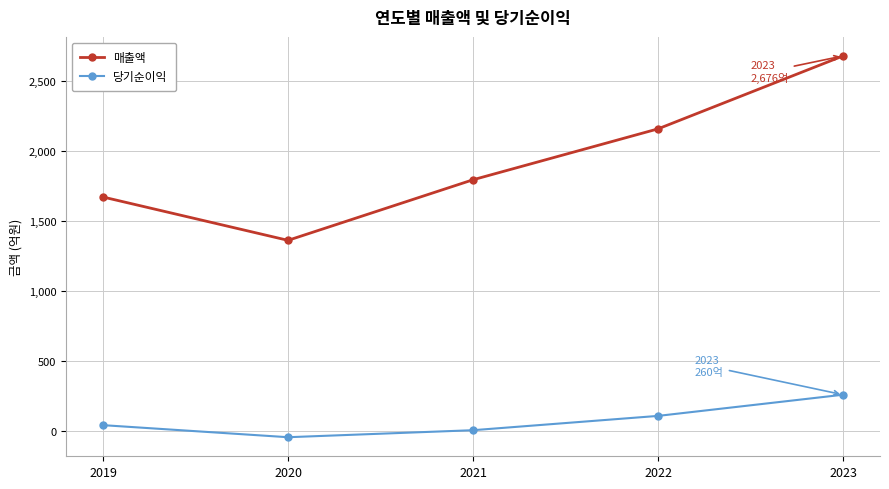

How many 당기순이익 values are between 7 and 109?

3